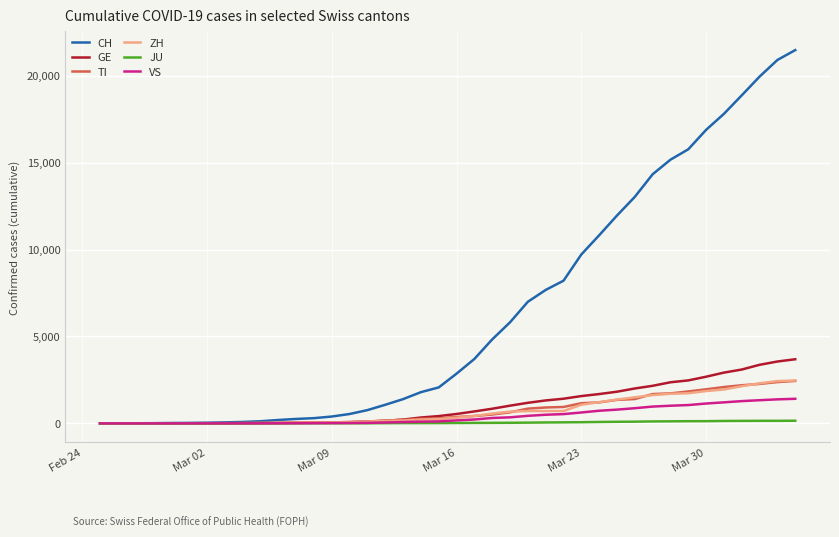

What is the greatest value displayed?

21473